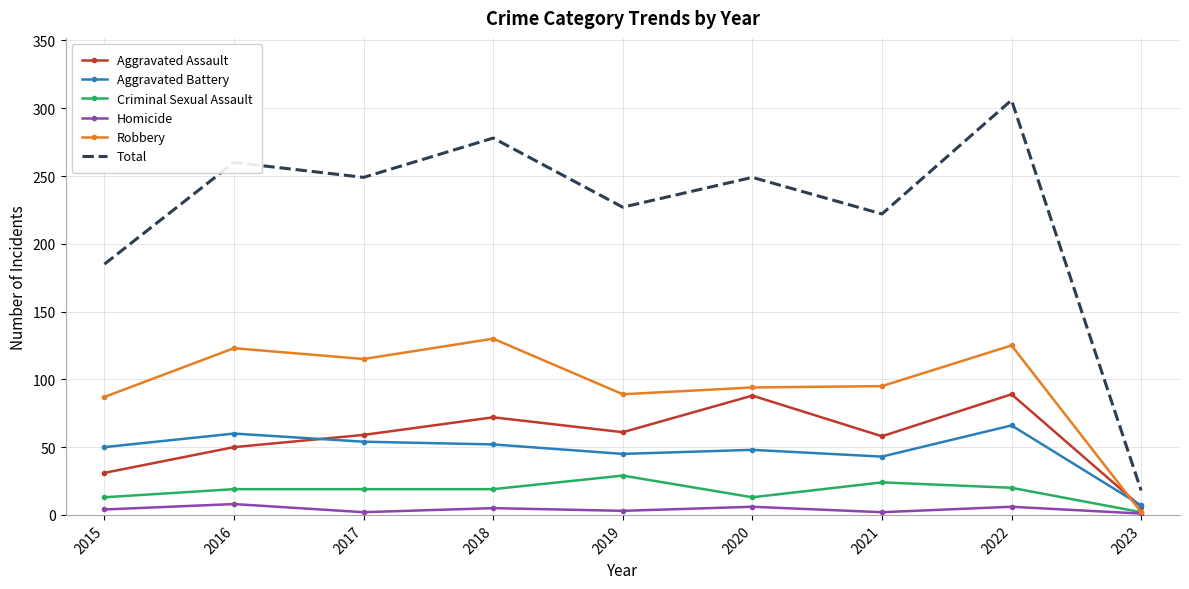

Is the value of Aggravated Battery at 2016 greater than the value of Robbery at 2020?

No